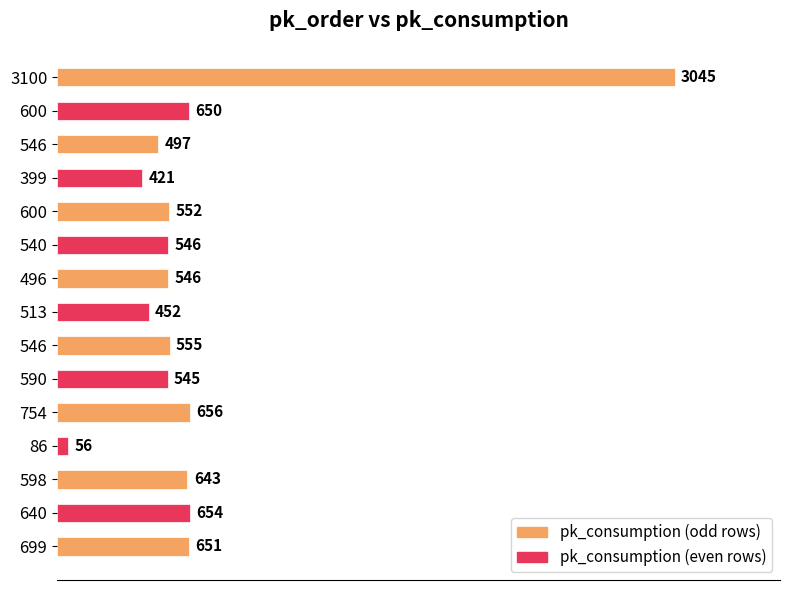

How many data points does each series have?

15